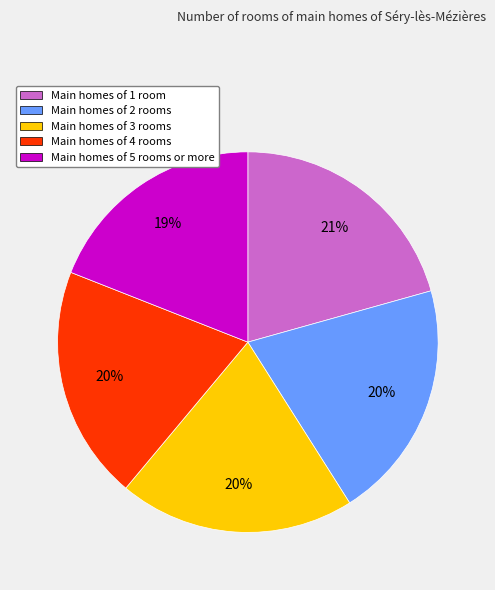

How many segments does this pie chart have?

5